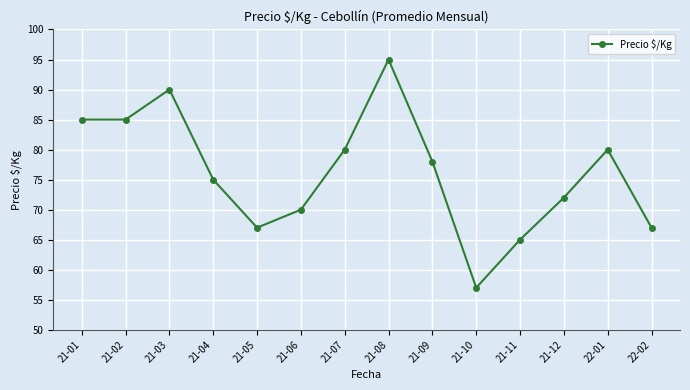

What is the approximate value at 21-01?

85